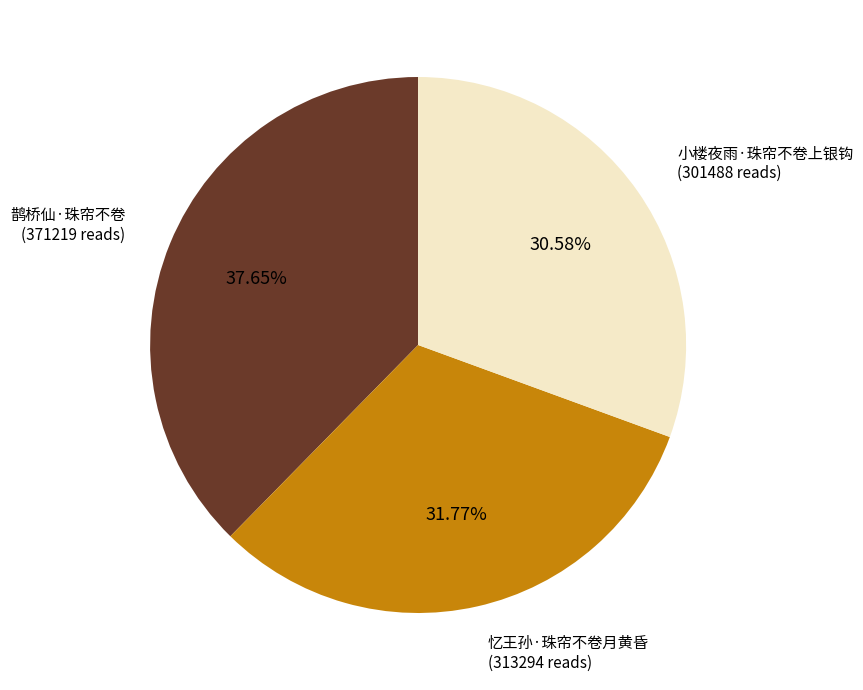

To the nearest percent, what percentage of the pie is 忆王孙·珠帘不卷月黄昏?

32%